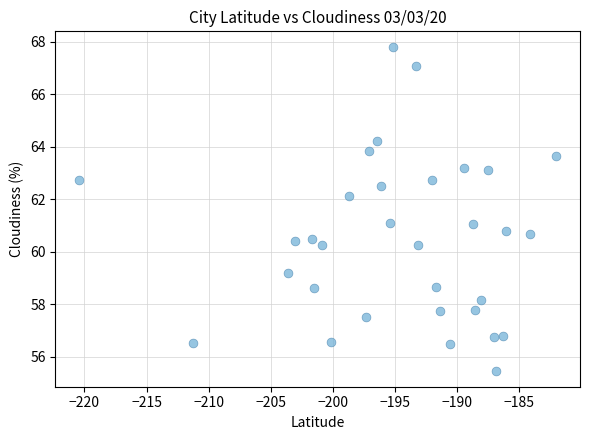

What is the range of X values (max minus min)?

38.4